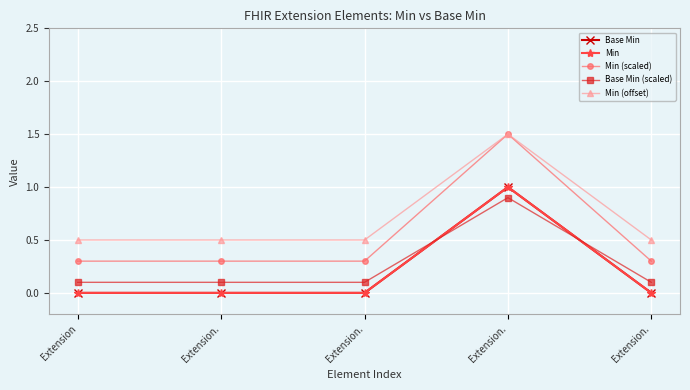

Does the chart display data point markers on the line(s)?

Yes